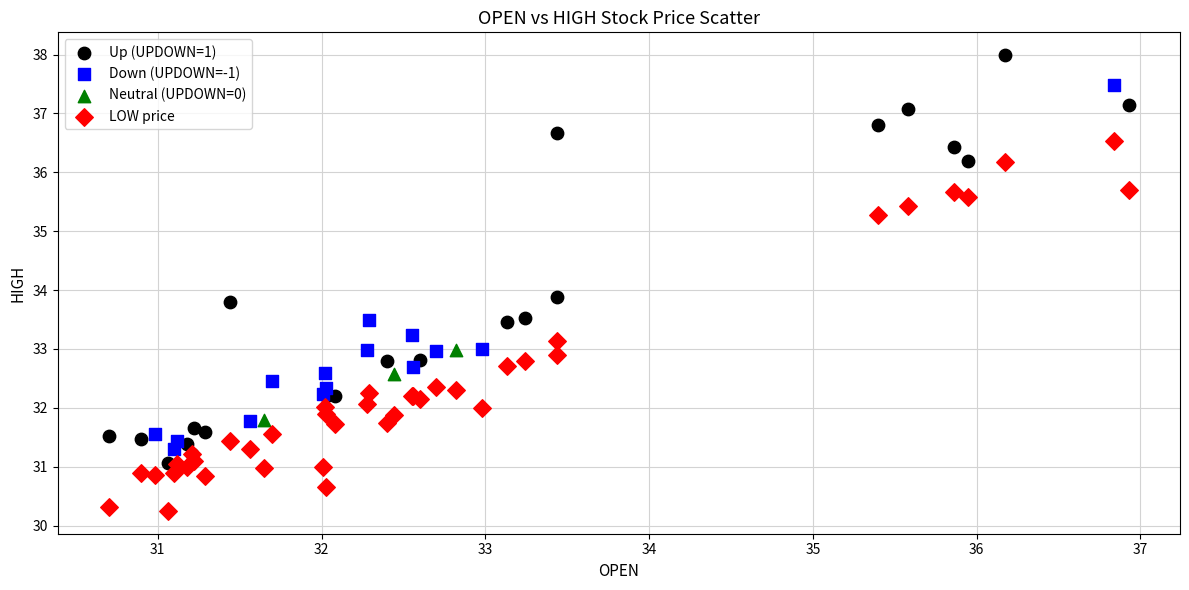

Which series reaches the minimum Y coordinate?

LOW price